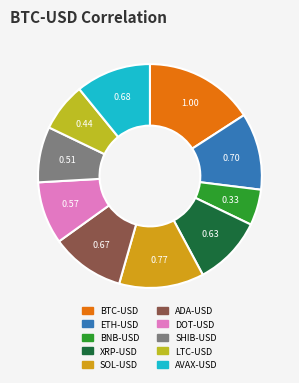

Is there any slice that represents more than half of the pie?

No